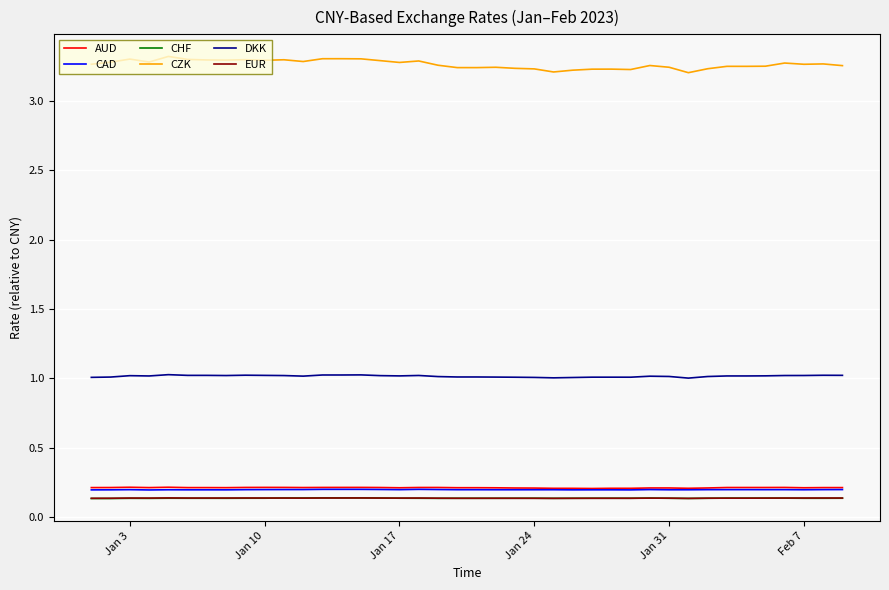

True or false: CZK and CAD intersect in this chart.

False